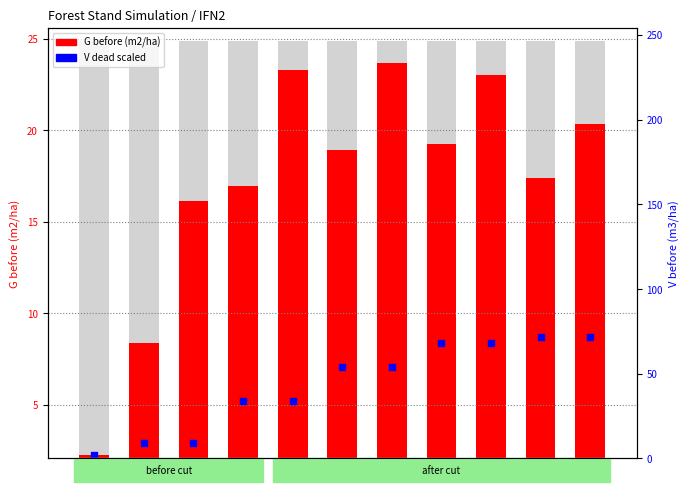

What is the total value across all series at 45?

27.6